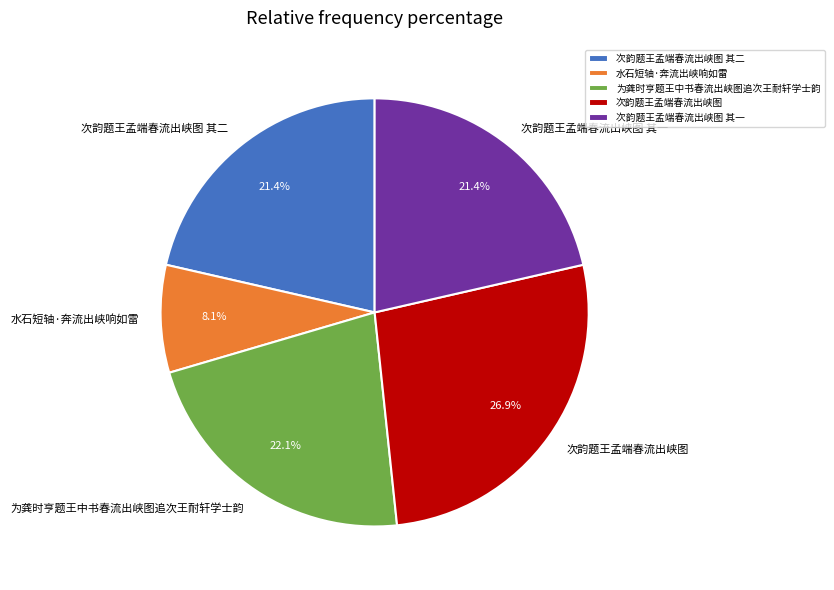

Is it true that 次韵题王孟端春流出峡图 其一 is 36% of the pie?

False